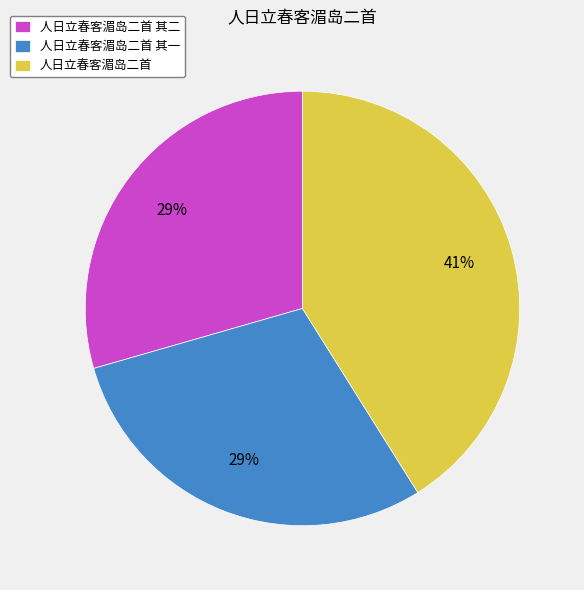

To the nearest percent, what portion does 人日立春客湄岛二首 represent?

41%